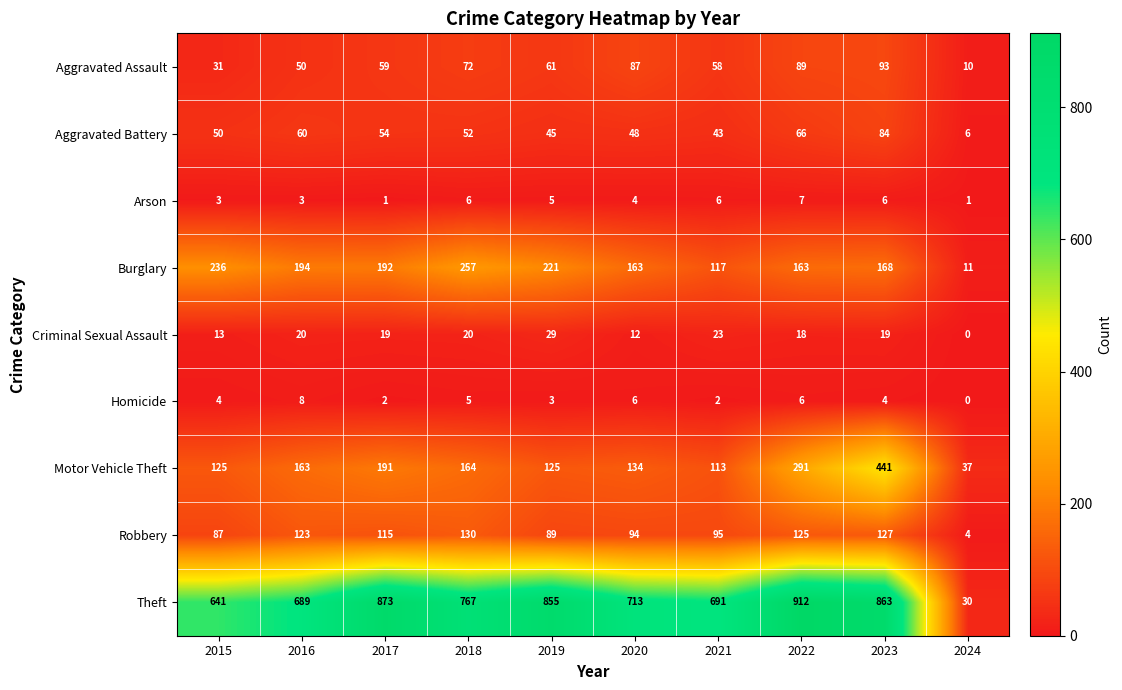

At how many categories does at least one series exceed 692?

6